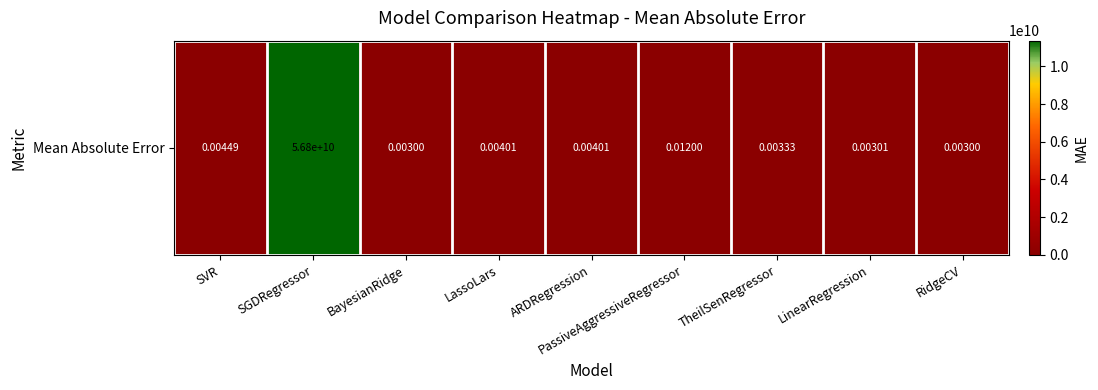

What is the greatest value displayed?

56793785900.8